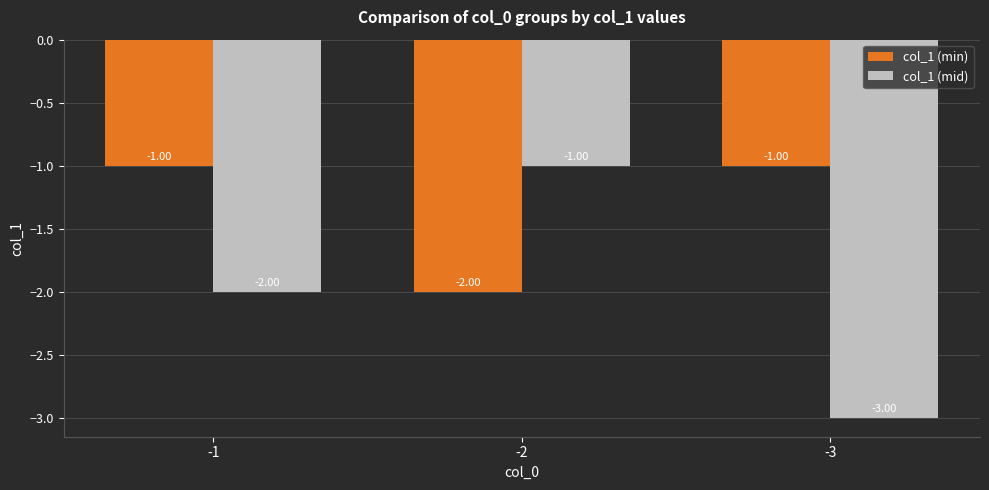

Which series has the largest range (max minus min)?

col_1 (mid)